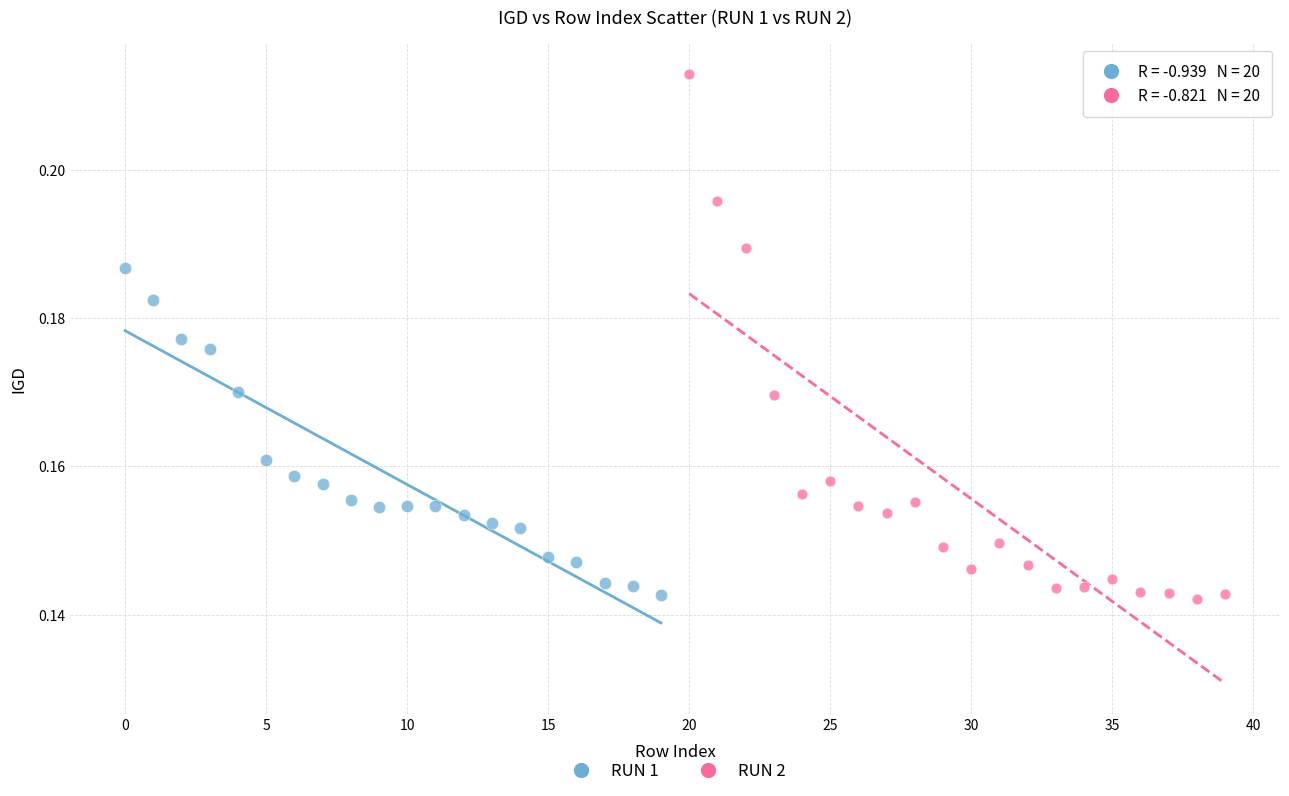

Which series reaches the maximum Y coordinate?

RUN 2